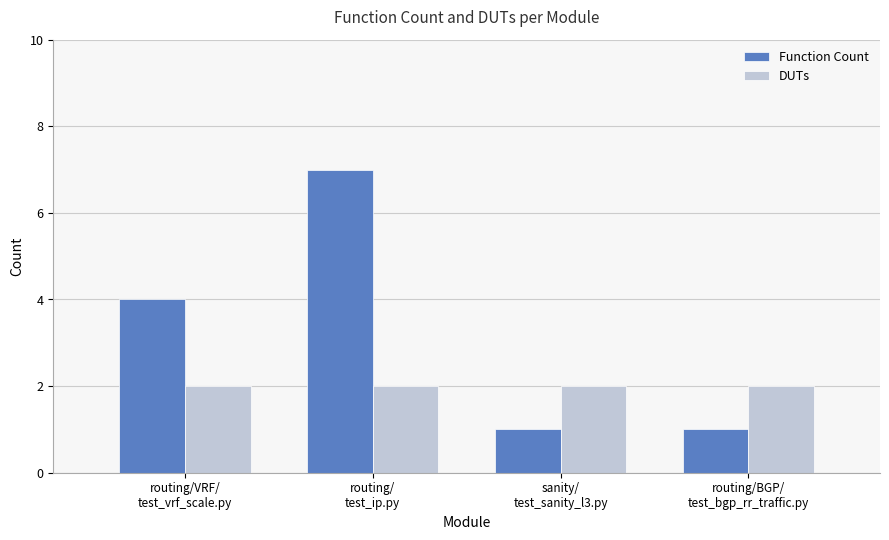

What is the smallest value displayed?

1